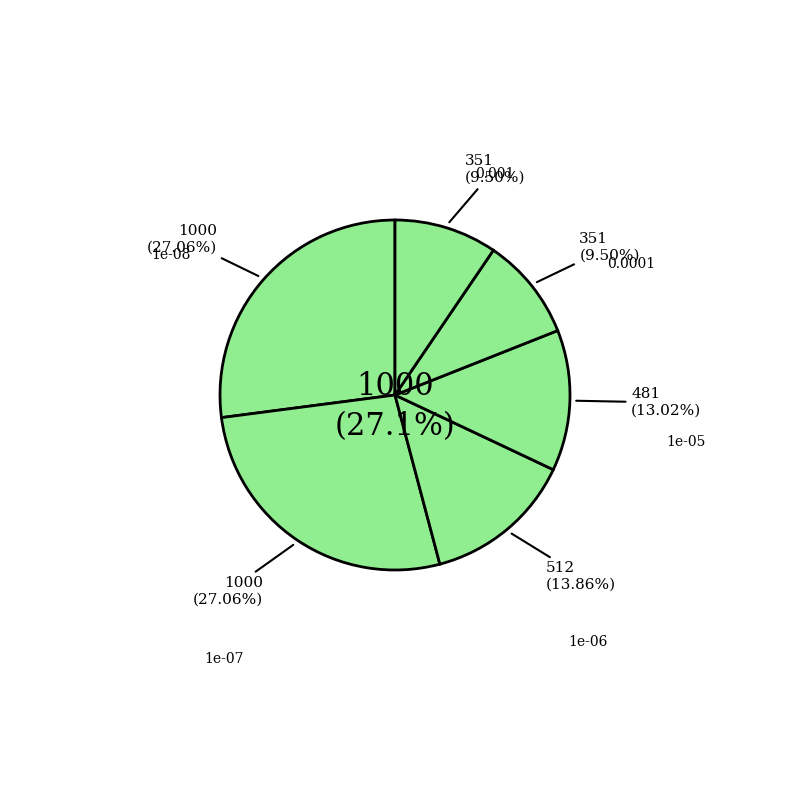

To the nearest percent, what is the difference between the 1e-06 and 1e-05 slice percentages?

1%